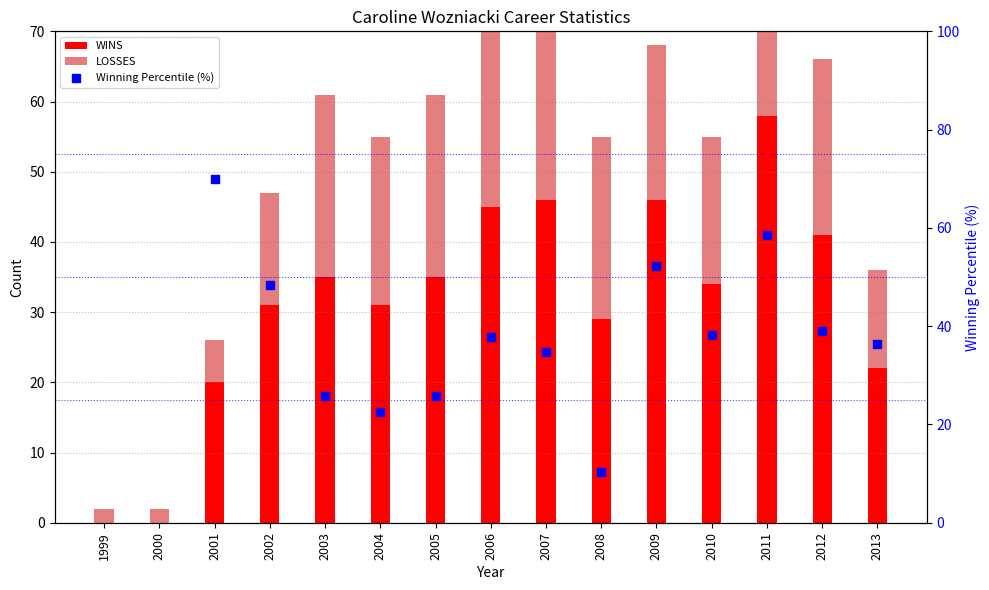

Which series contains the lowest Y value?

WINS